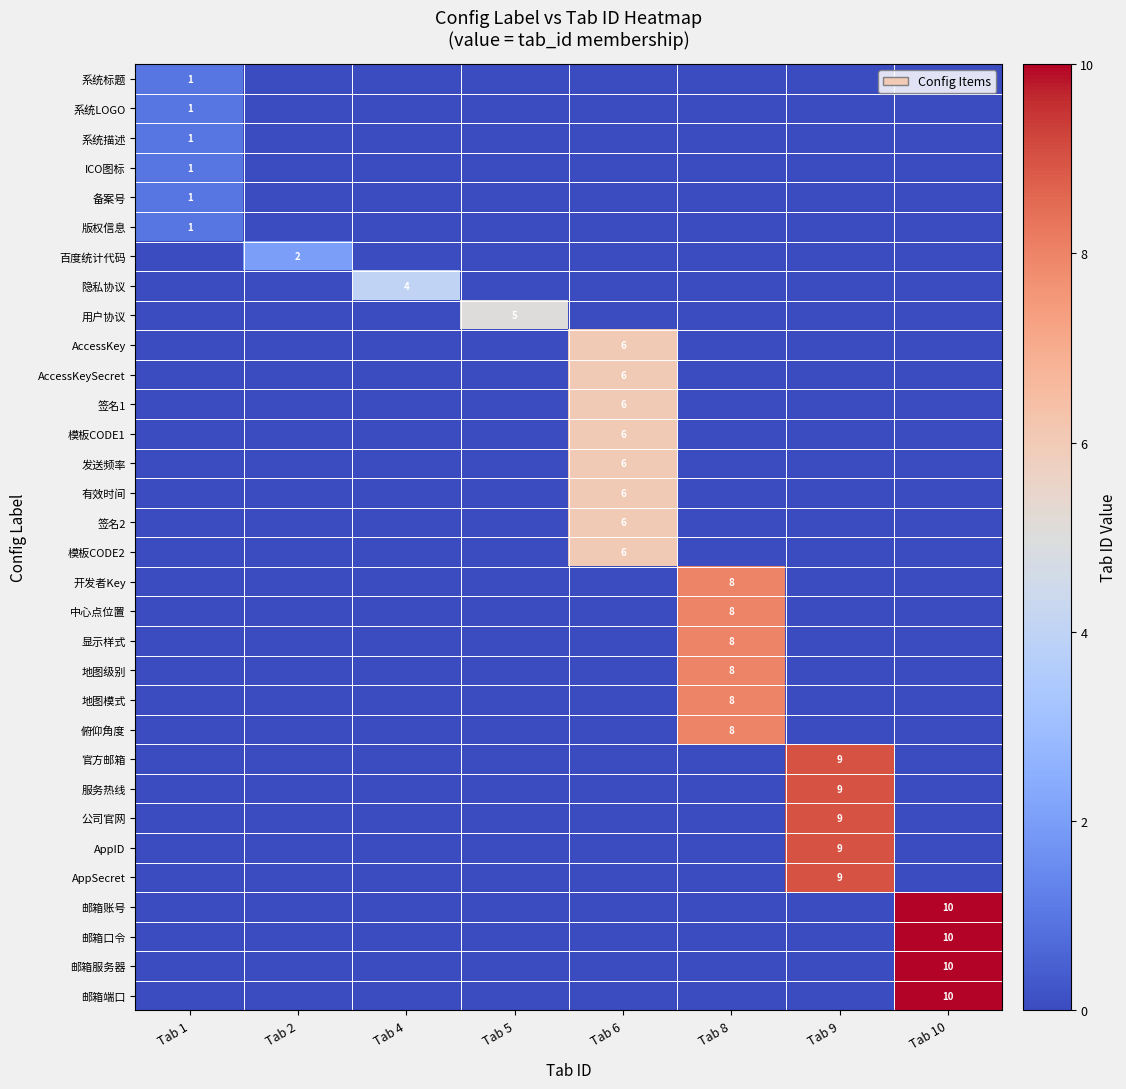

Between Tab 1 and Tab 5, which is larger?

Tab 1